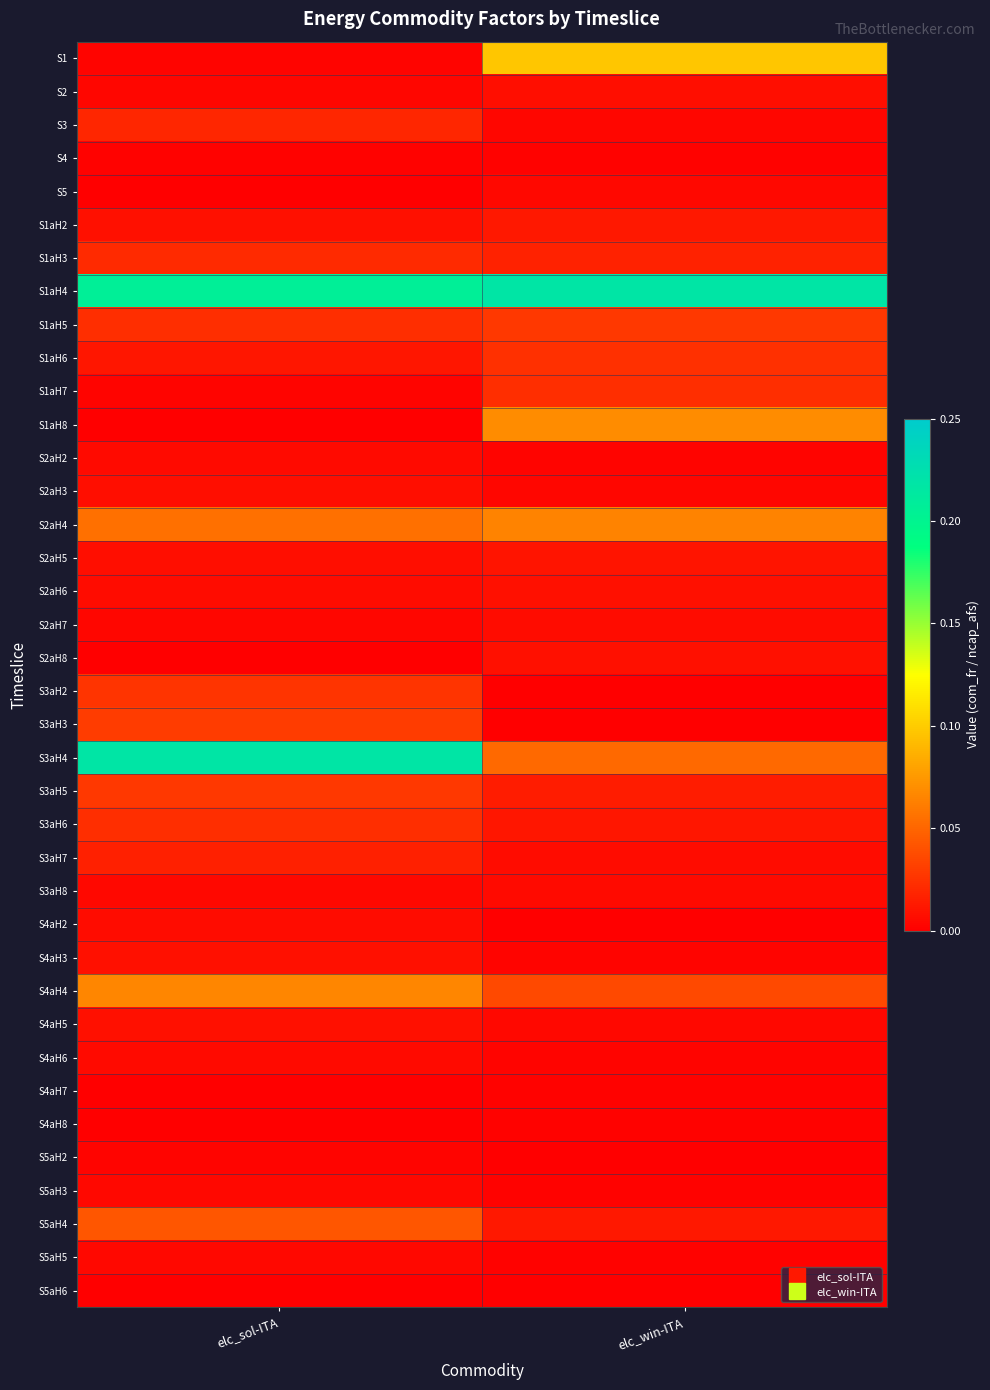

Reading left to right, extract all data points from this chart.

S1: elc_sol-ITA=0.0	elc_win-ITA=0.1
S2: elc_sol-ITA=0.0	elc_win-ITA=0.0
S3: elc_sol-ITA=0.0	elc_win-ITA=0.0
S4: elc_sol-ITA=0.0	elc_win-ITA=0.0
S5: elc_sol-ITA=0.0	elc_win-ITA=0.0
S1aH2: elc_sol-ITA=0.0	elc_win-ITA=0.0
S1aH3: elc_sol-ITA=0.0	elc_win-ITA=0.0
S1aH4: elc_sol-ITA=0.2	elc_win-ITA=0.2
S1aH5: elc_sol-ITA=0.0	elc_win-ITA=0.0
S1aH6: elc_sol-ITA=0.0	elc_win-ITA=0.0
S1aH7: elc_sol-ITA=0.0	elc_win-ITA=0.0
S1aH8: elc_sol-ITA=0.0	elc_win-ITA=0.1
S2aH2: elc_sol-ITA=0.0	elc_win-ITA=0.0
S2aH3: elc_sol-ITA=0.0	elc_win-ITA=0.0
S2aH4: elc_sol-ITA=0.1	elc_win-ITA=0.1
S2aH5: elc_sol-ITA=0.0	elc_win-ITA=0.0
S2aH6: elc_sol-ITA=0.0	elc_win-ITA=0.0
S2aH7: elc_sol-ITA=0.0	elc_win-ITA=0.0
S2aH8: elc_sol-ITA=0.0	elc_win-ITA=0.0
S3aH2: elc_sol-ITA=0.0	elc_win-ITA=0.0
S3aH3: elc_sol-ITA=0.0	elc_win-ITA=0.0
S3aH4: elc_sol-ITA=0.2	elc_win-ITA=0.1
S3aH5: elc_sol-ITA=0.0	elc_win-ITA=0.0
S3aH6: elc_sol-ITA=0.0	elc_win-ITA=0.0
S3aH7: elc_sol-ITA=0.0	elc_win-ITA=0.0
S3aH8: elc_sol-ITA=0.0	elc_win-ITA=0.0
S4aH2: elc_sol-ITA=0.0	elc_win-ITA=0.0
S4aH3: elc_sol-ITA=0.0	elc_win-ITA=0.0
S4aH4: elc_sol-ITA=0.1	elc_win-ITA=0.0
S4aH5: elc_sol-ITA=0.0	elc_win-ITA=0.0
S4aH6: elc_sol-ITA=0.0	elc_win-ITA=0.0
S4aH7: elc_sol-ITA=0.0	elc_win-ITA=0.0
S4aH8: elc_sol-ITA=0.0	elc_win-ITA=0.0
S5aH2: elc_sol-ITA=0.0	elc_win-ITA=0.0
S5aH3: elc_sol-ITA=0.0	elc_win-ITA=0.0
S5aH4: elc_sol-ITA=0.0	elc_win-ITA=0.0
S5aH5: elc_sol-ITA=0.0	elc_win-ITA=0.0
S5aH6: elc_sol-ITA=0.0	elc_win-ITA=0.0